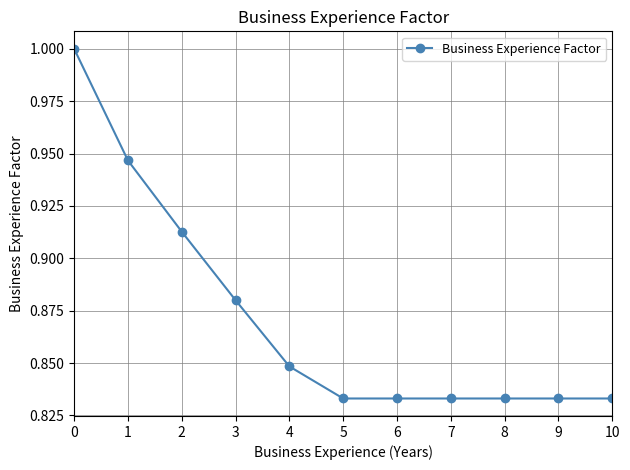

The chart shows a value of 0.4 at 9. True or false?

False